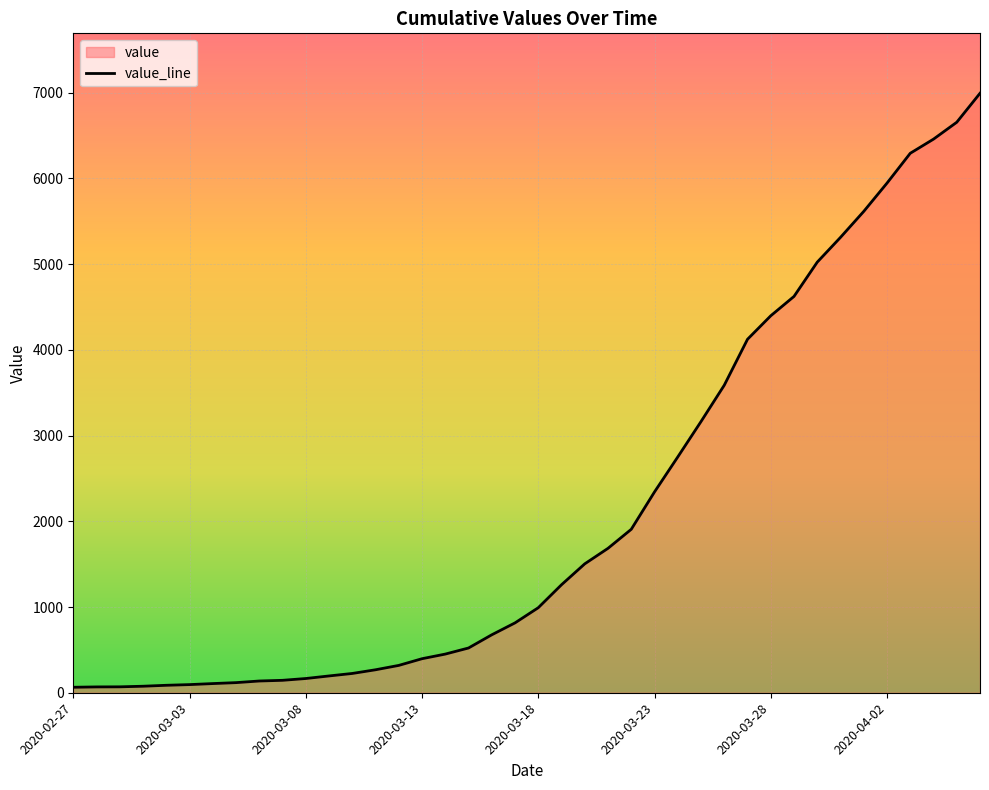

How many data points does each series have?

40